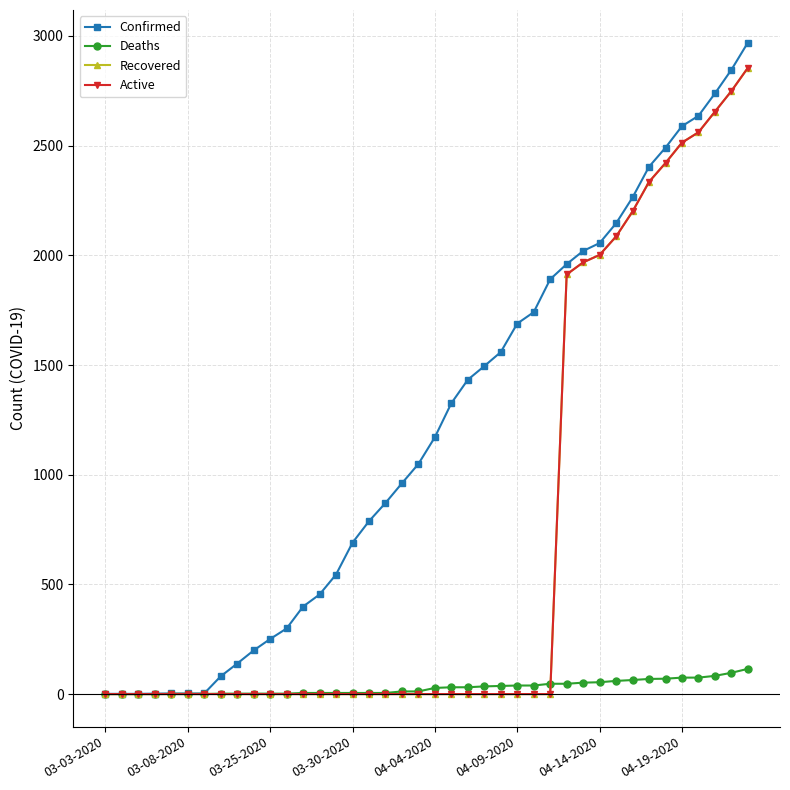

Which series has the largest total across all categories?

Confirmed